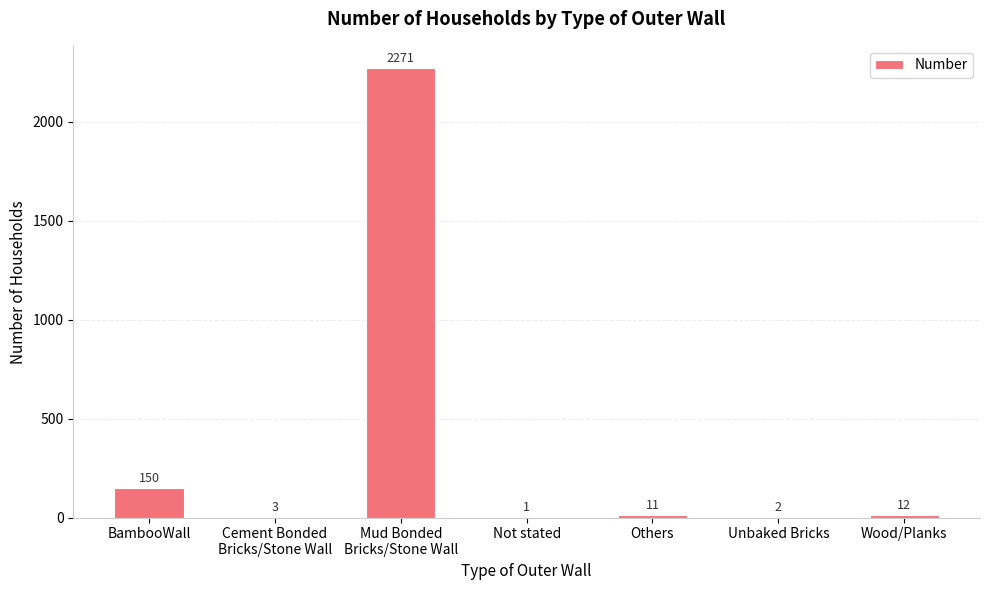

What is the change in value from Cement Bonded
Bricks/Stone Wall to Not stated?

-2